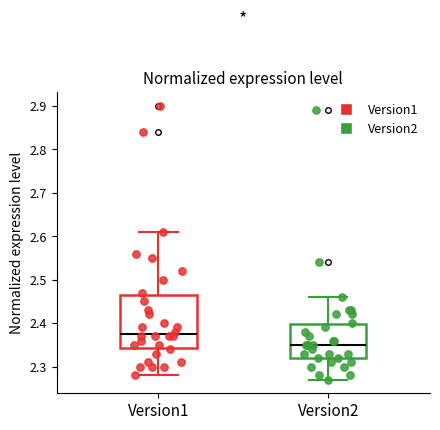

Reading left to right, read every box against the y-axis: the position of its median line, the range the box covers, and the ends of its whiskers. The values are not printed on the chart, so give them approximately, as read against the axis.

Version1: median 2.38, box 2.34 to 2.47, whiskers 2.28 to 2.61
Version2: median 2.35, box 2.32 to 2.40, whiskers 2.27 to 2.46